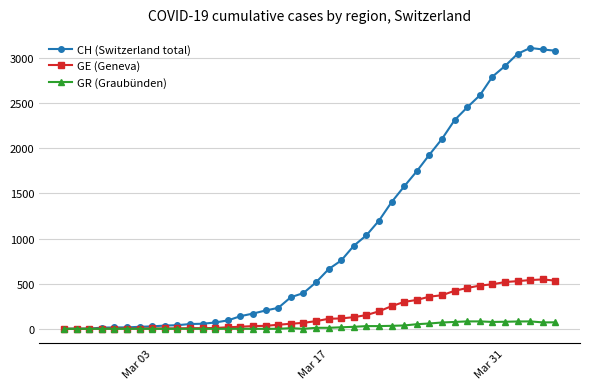

List the series in order of their peak value, highest first.

CH (Switzerland total), GE (Geneva), GR (Graubünden)